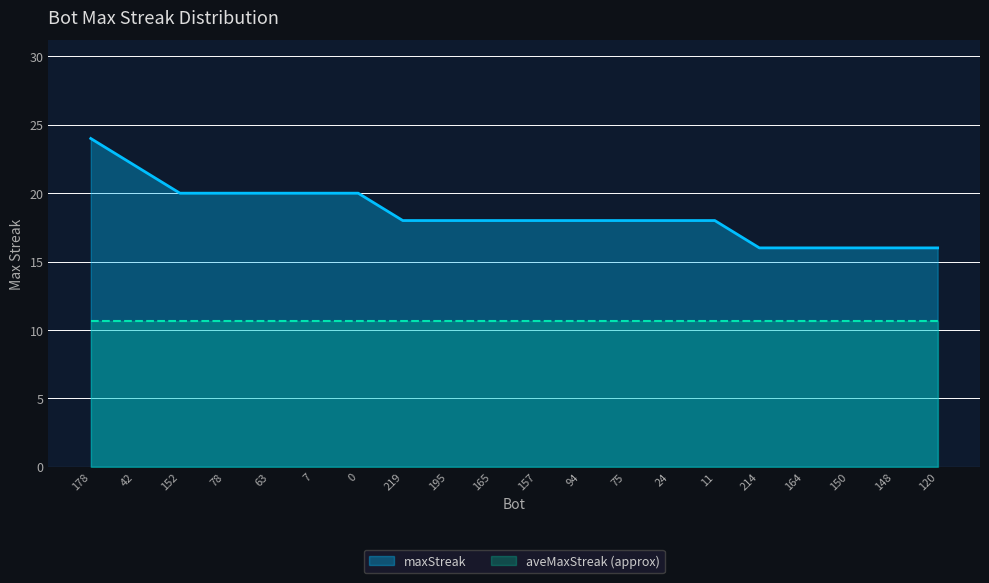

True or false: there are more than 2 points higher than both neighbors.

False